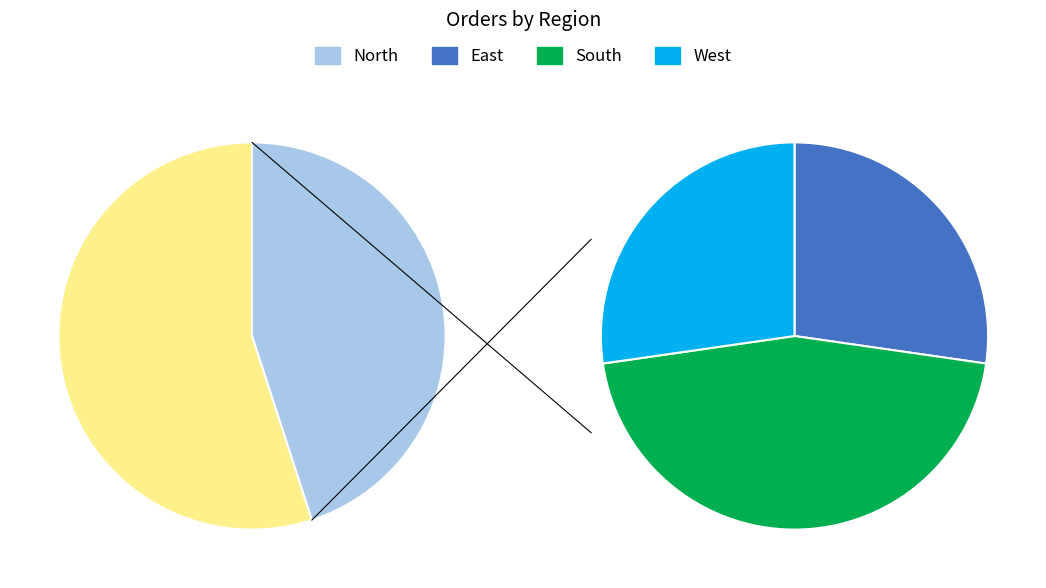

What is the smallest slice in the pie chart?

East